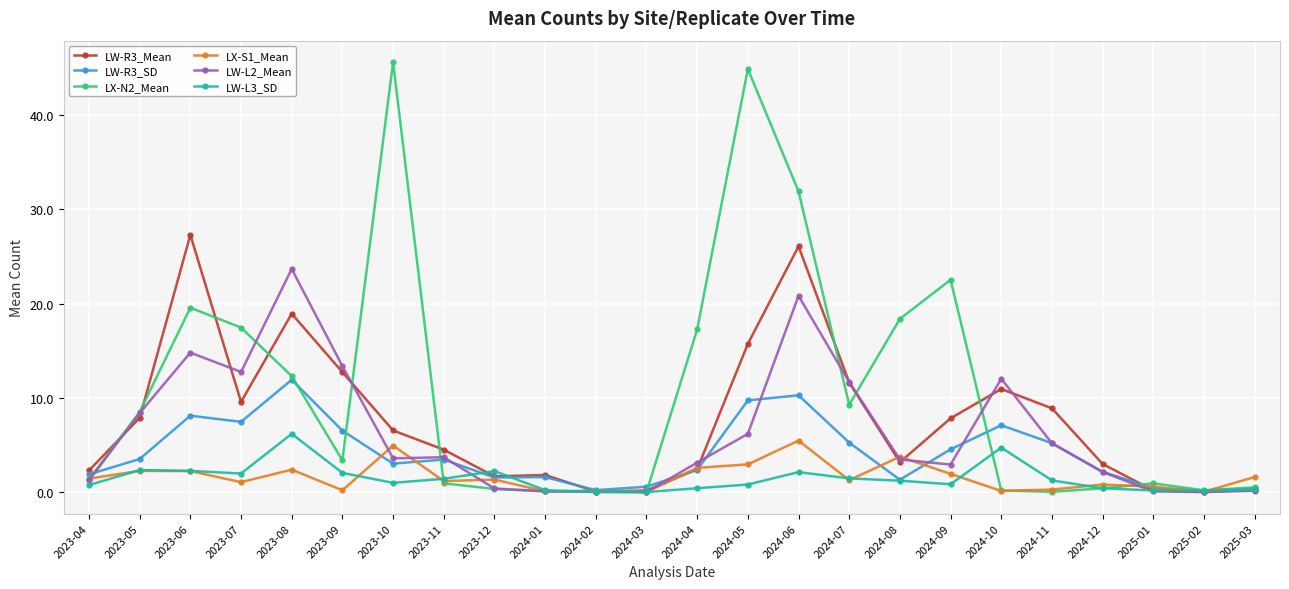

What is the maximum value for LW-L2_Mean?

23.7